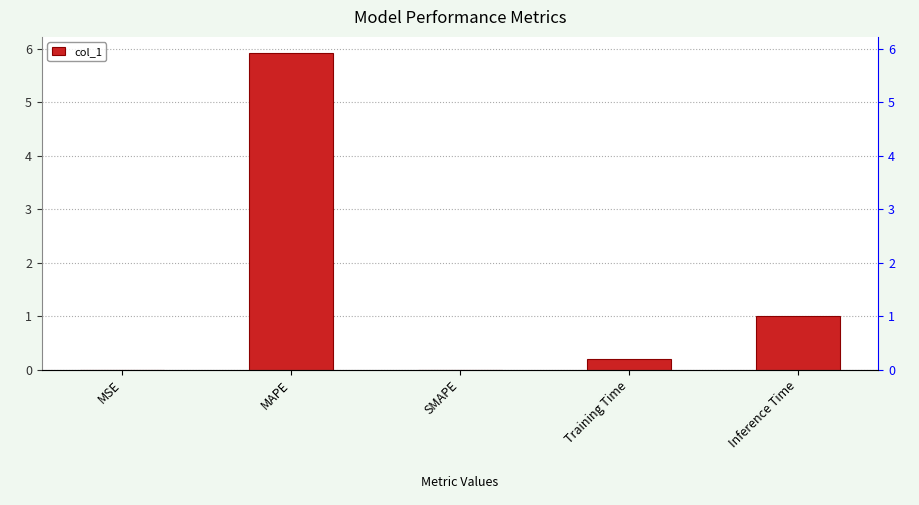

Reading right to left, list all the values displayed in this chart.

1.0	0.2	0.0	5.9	0.0